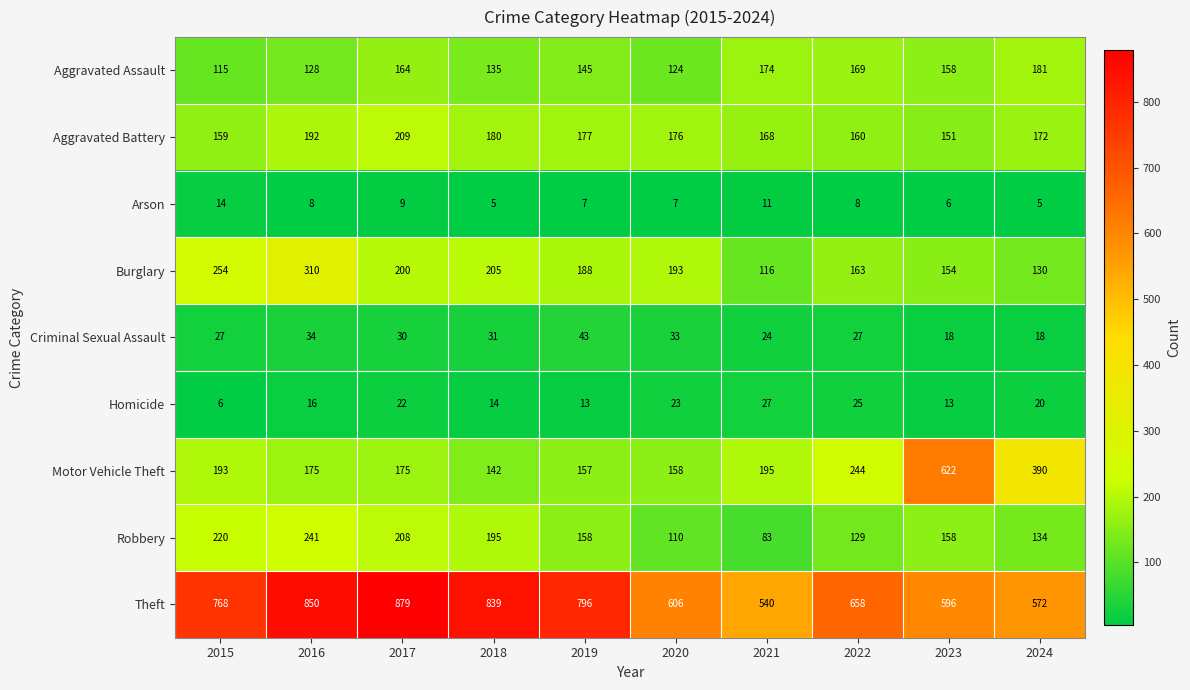

Which series has the widest spread of values?

Motor Vehicle Theft